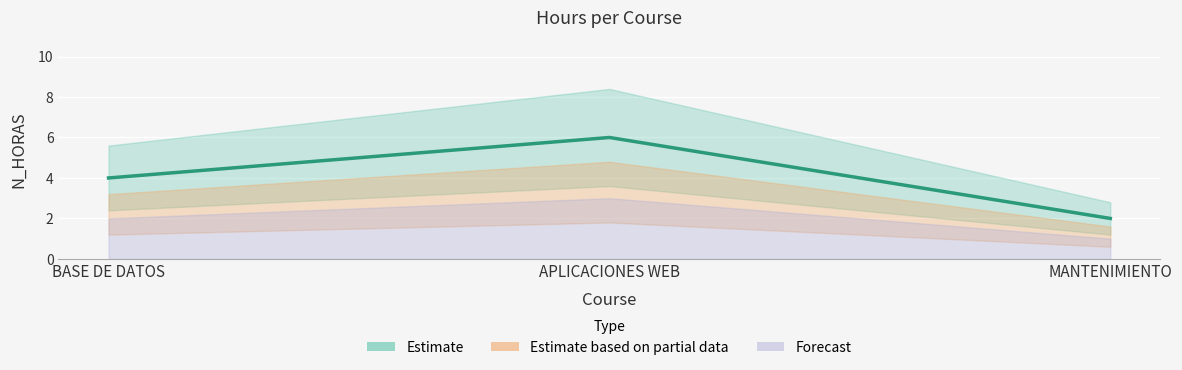

Reading right to left, transcribe all the data shown in this chart.

MANTENIMIENTO=2	APLICACIONES WEB=6	BASE DE DATOS=4